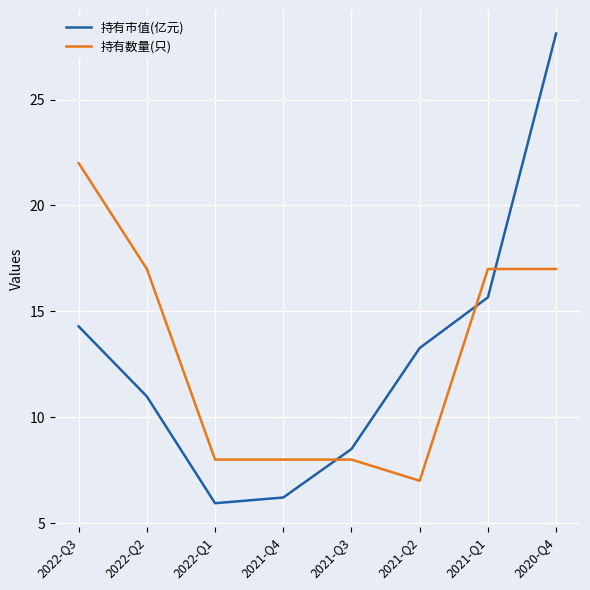

In 持有市值(亿元), how many points are lower than both neighbors (excluding endpoints)?

1